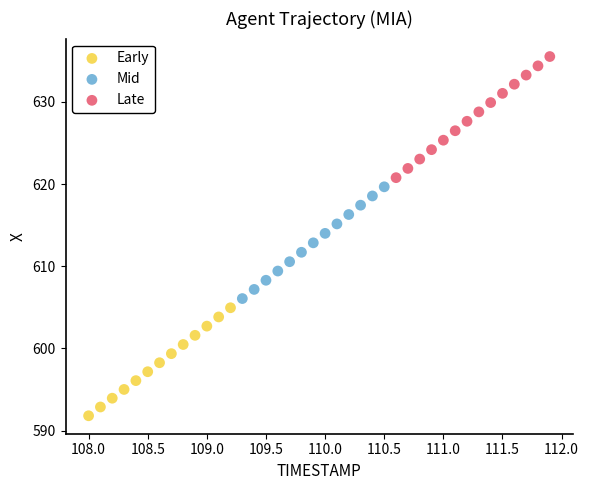

Which series contains the highest Y value?

Late